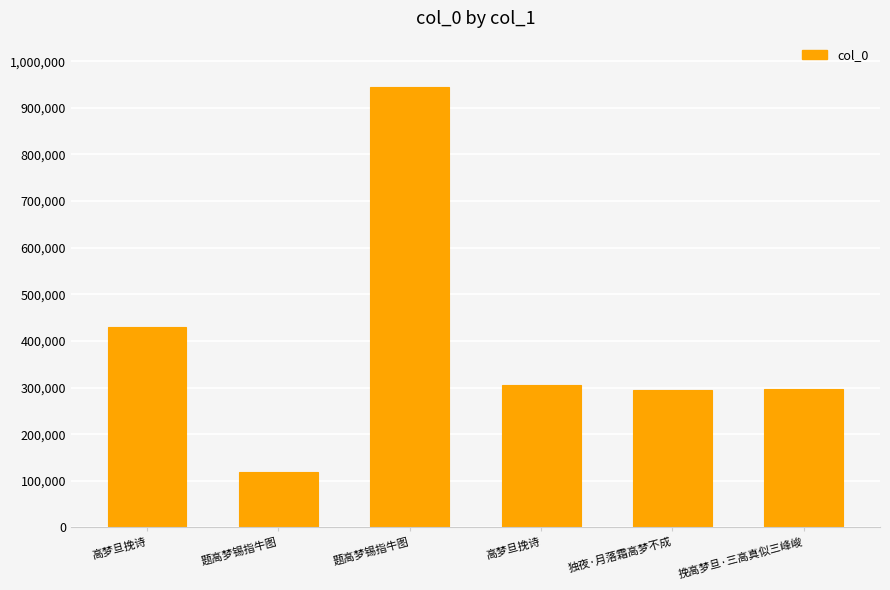

What is the sum of all values?

2390581